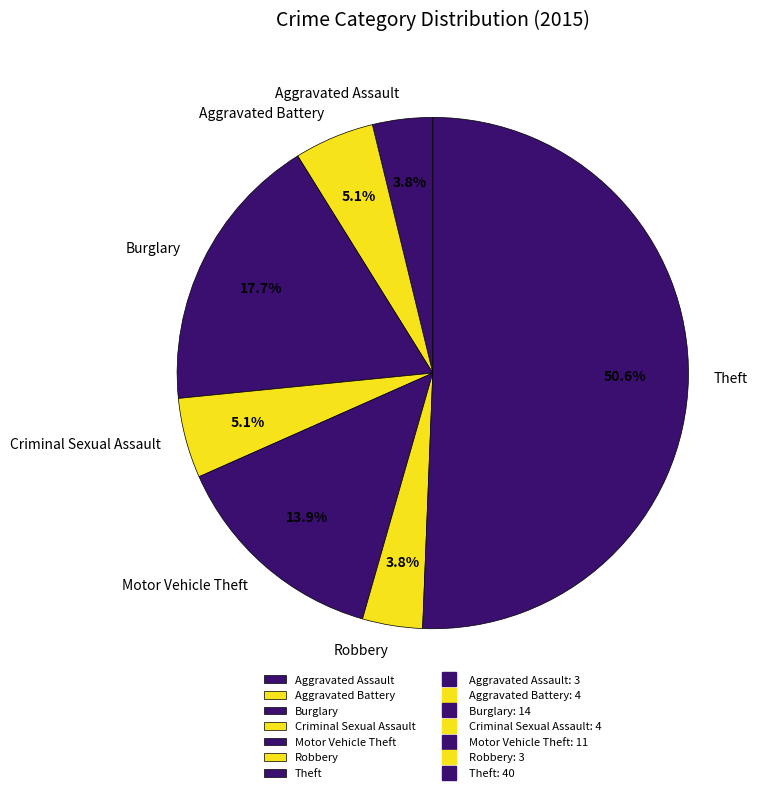

Between Theft and Aggravated Assault, which is larger?

Theft